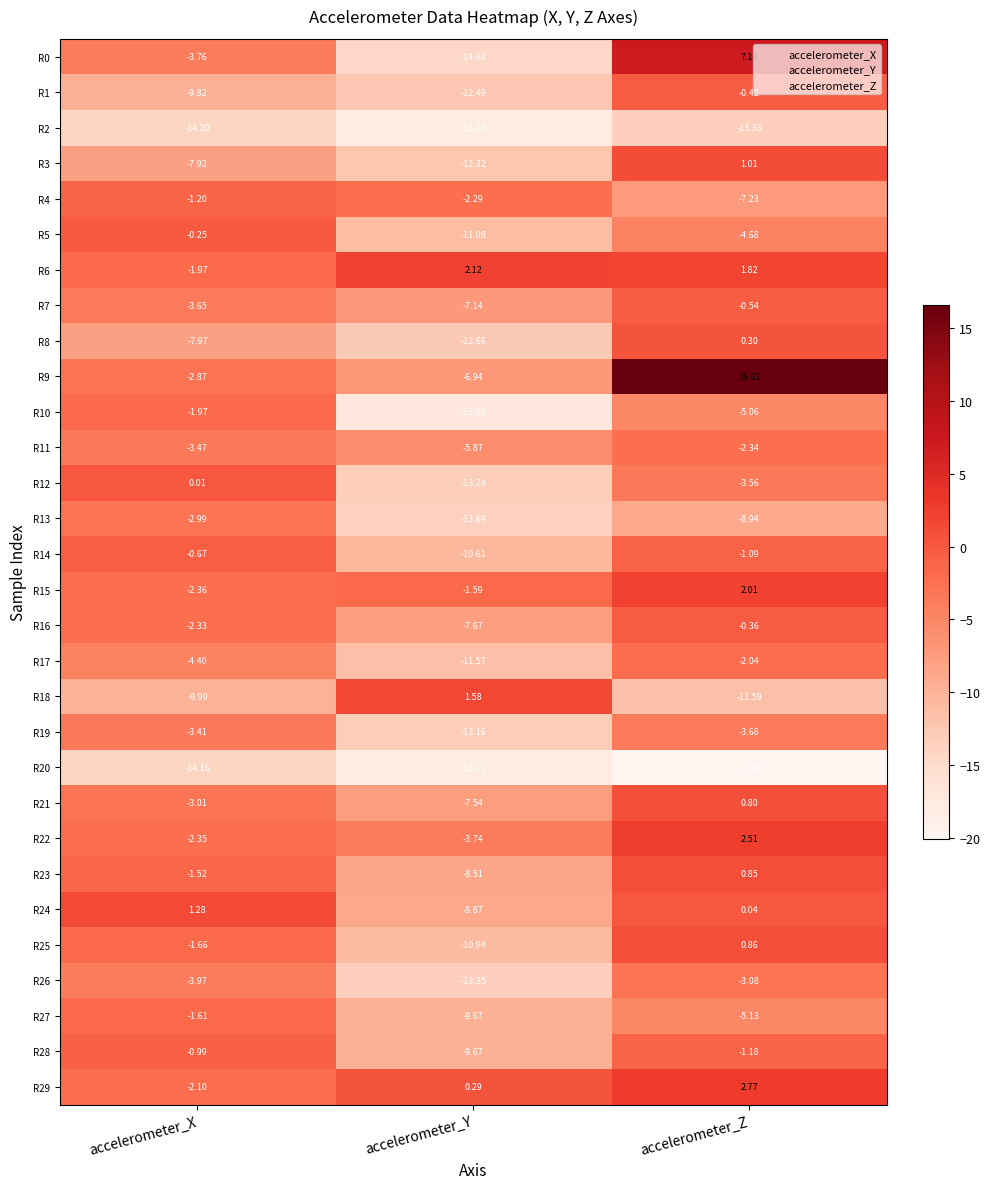

Where does the R17 series first go above -4?

accelerometer_Z